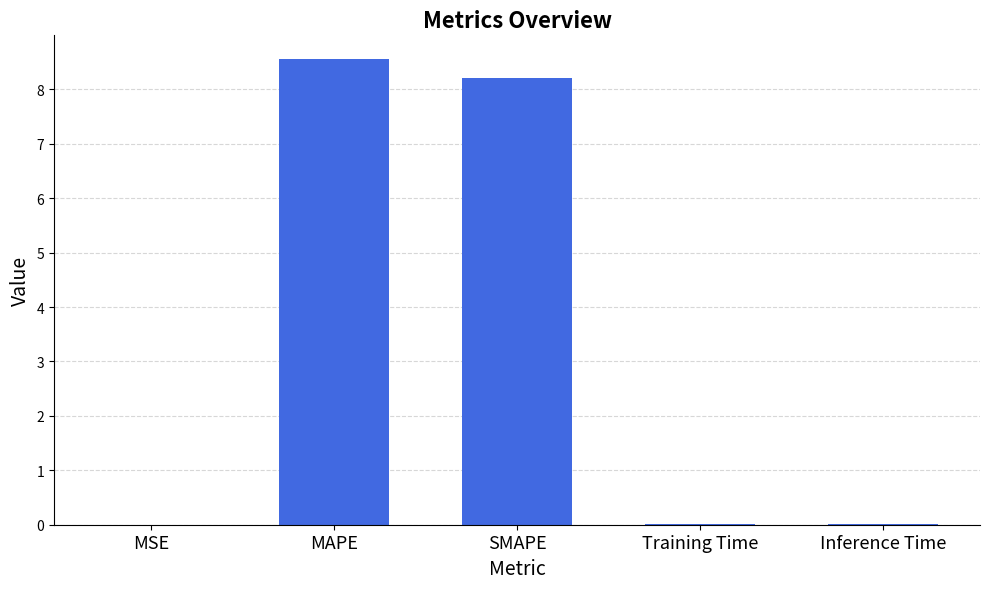

What is the sum of all values?

16.8